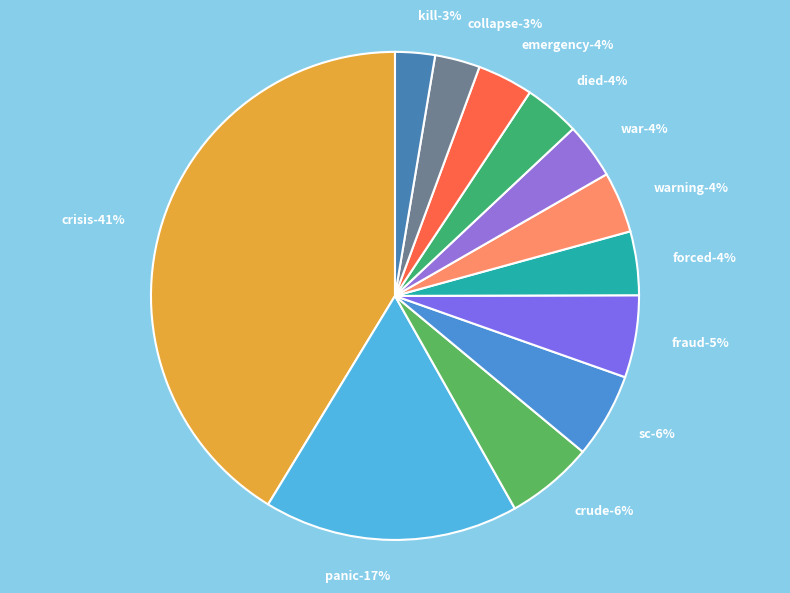

Is there a majority slice in this chart?

No